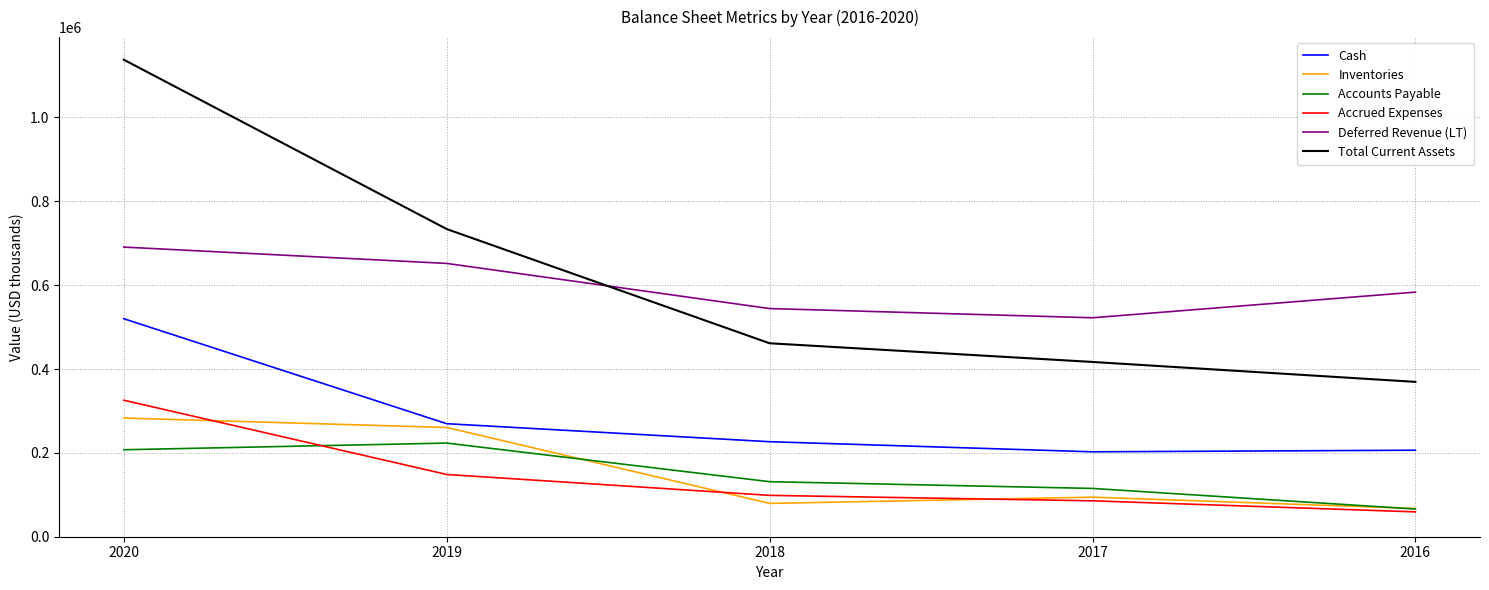

True or false: Cash and Total Current Assets cross at least once.

False